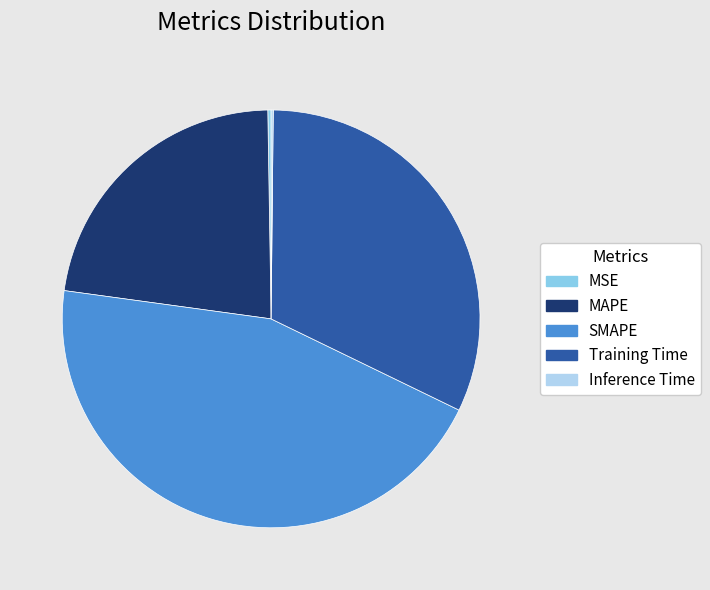

Is there any slice that represents more than half of the pie?

No